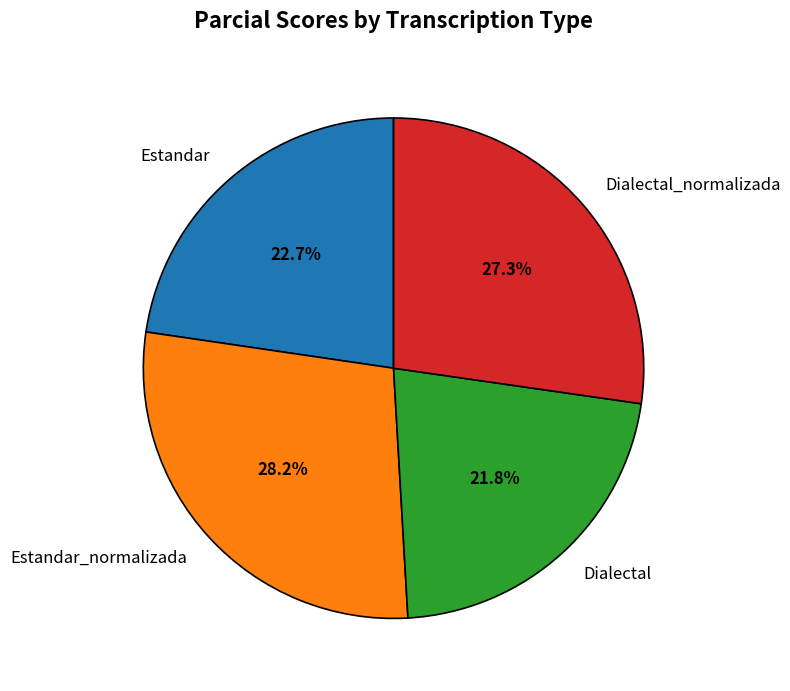

Combined, what portion of the pie is Estandar_normalizada and Dialectal?

50.0%